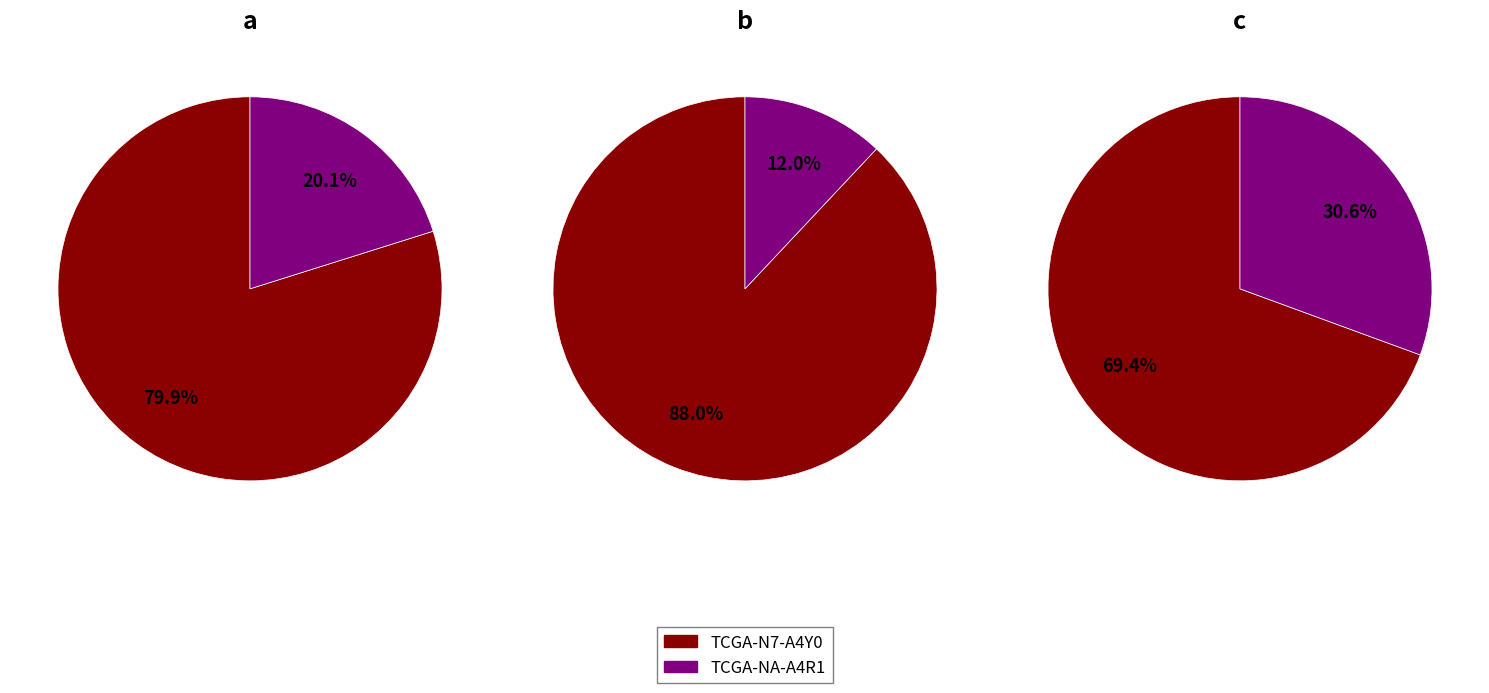

What is the total percentage of TCGA-NA-A4R1 and TCGA-N7-A4Y0?

100.0%